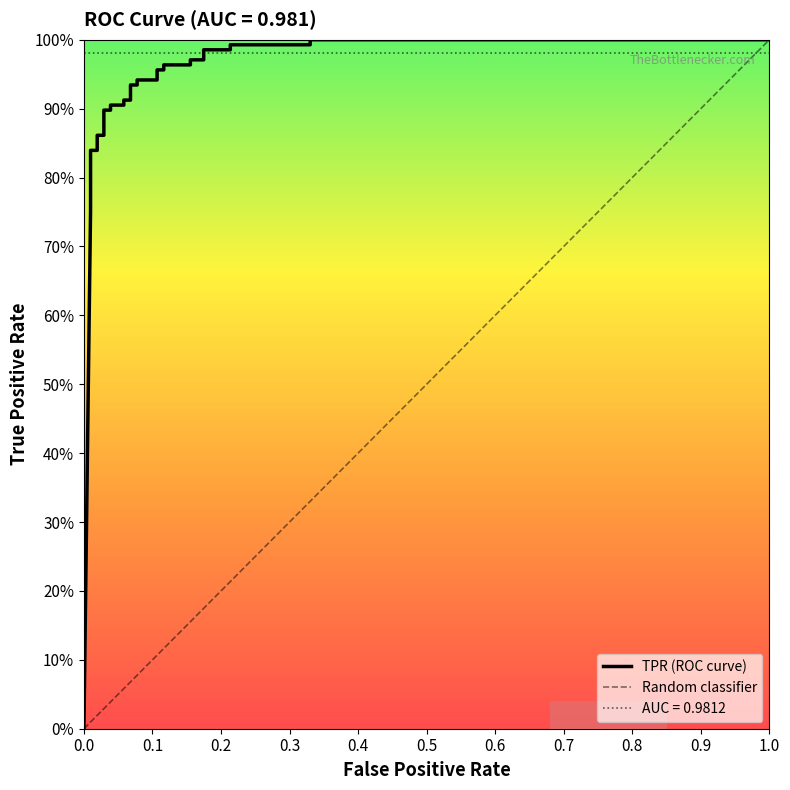

Reading left to right, transcribe all the data shown in this chart.

0.0	0.8	0.8	0.8	0.8	0.8	0.8	0.9	0.9	0.9	0.9	0.9	0.9	0.9	0.9	0.9	0.9	0.9	0.9	1.0	1.0	1.0	1.0	1.0	1.0	1.0	1.0	1.0	1.0	1.0	1.0